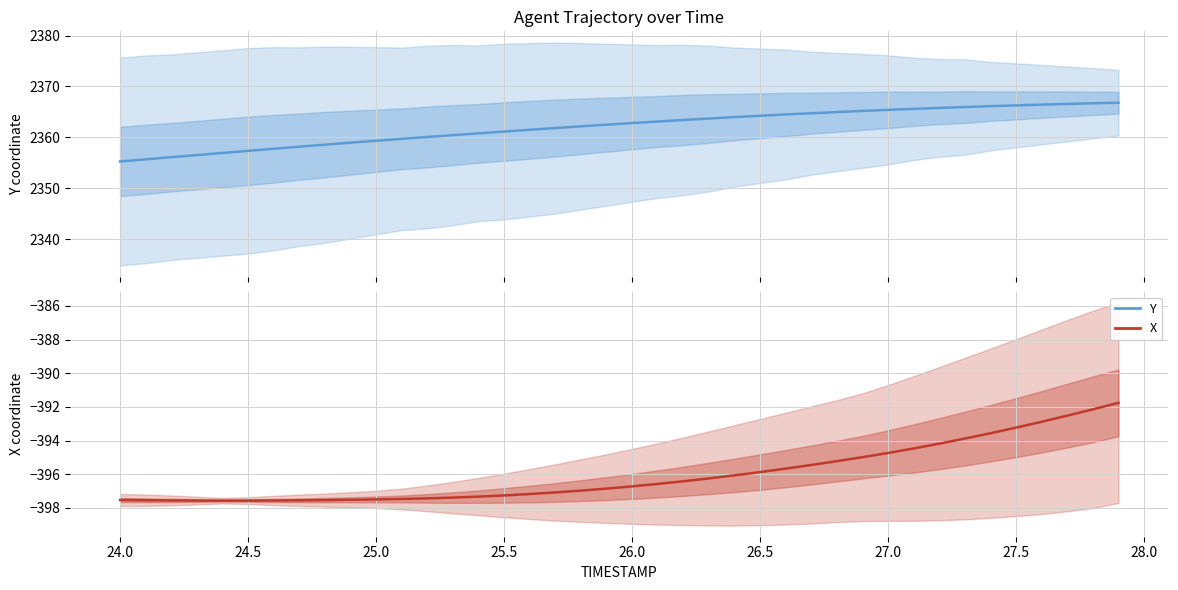

Is the value of Y at 34 greater than the value of X at 28.5?

Yes